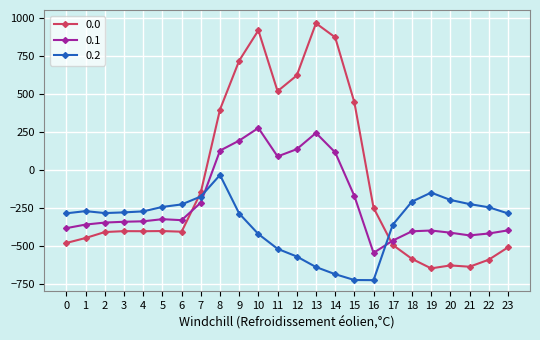

What is the smallest value displayed?

-726.6